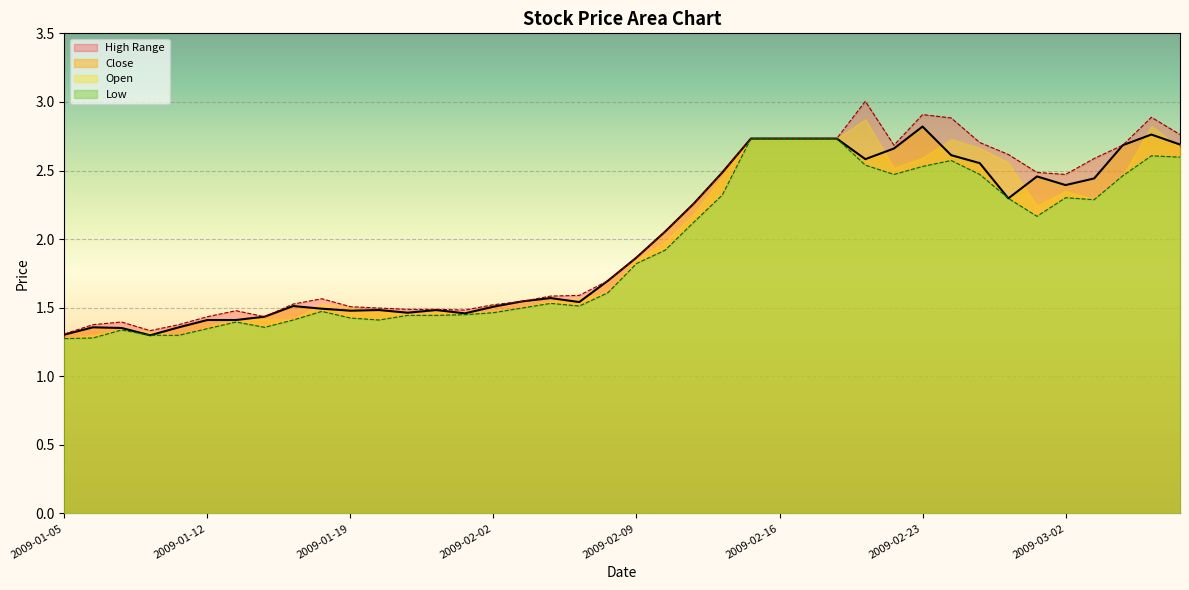

What is the approximate value of low_line at 2009-02-16?

2.7